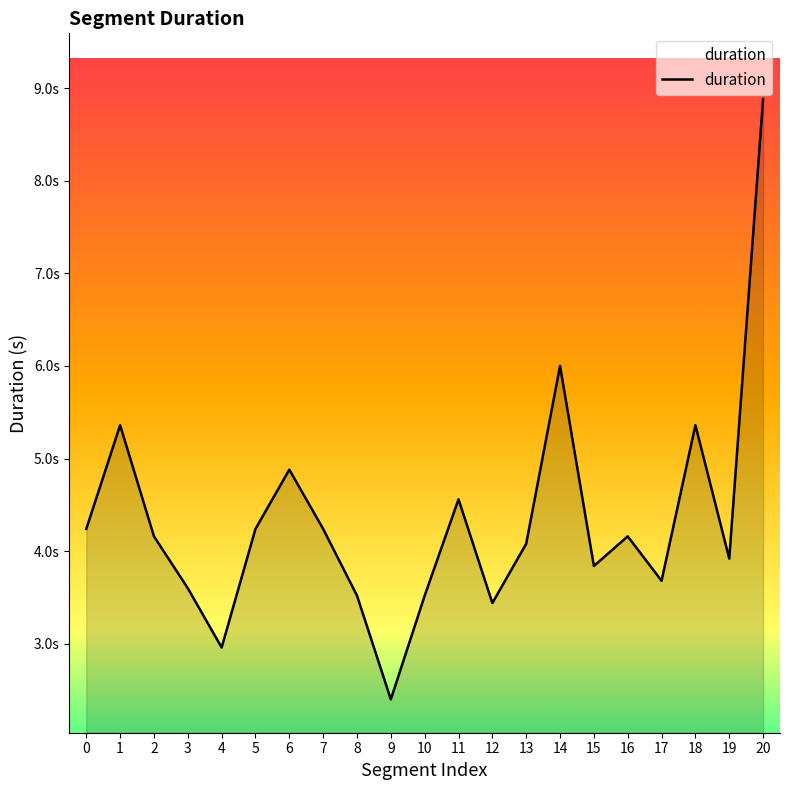

What is the difference between the maximum and minimum values?

6.5